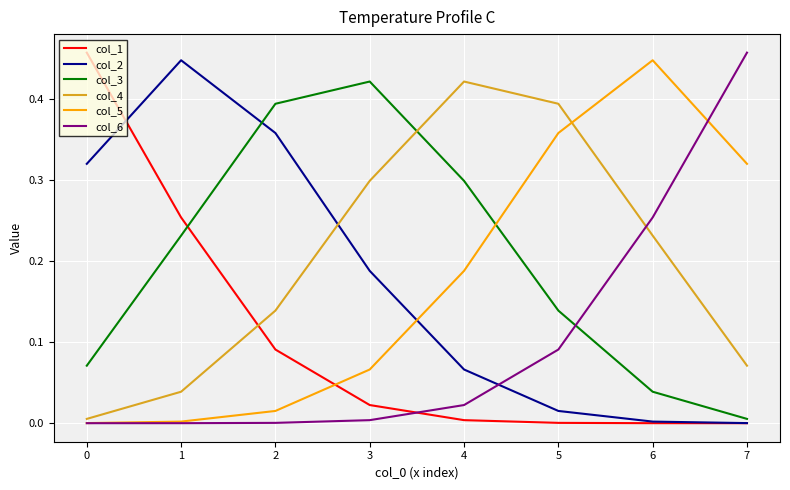

Is the value of col_6 at 2 greater than the value of col_4 at 5?

No